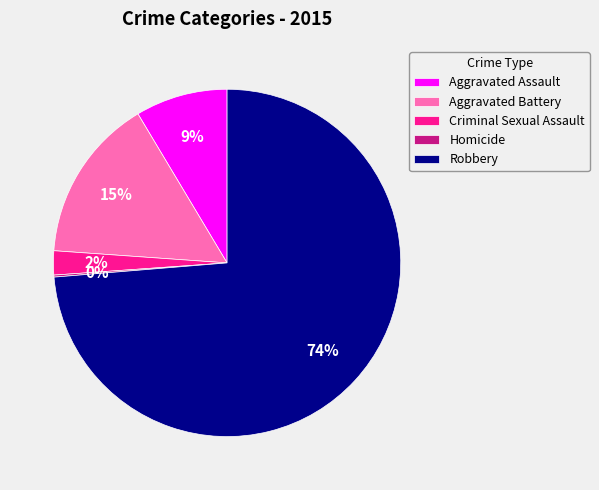

To the nearest percent, what is the average slice percentage?

20%